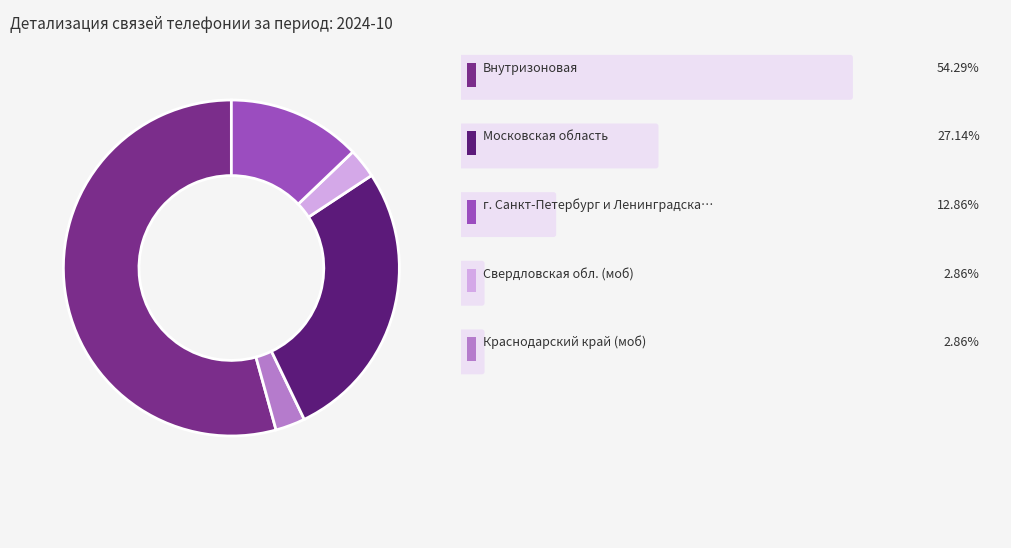

Is there any slice that represents more than half of the pie?

Yes